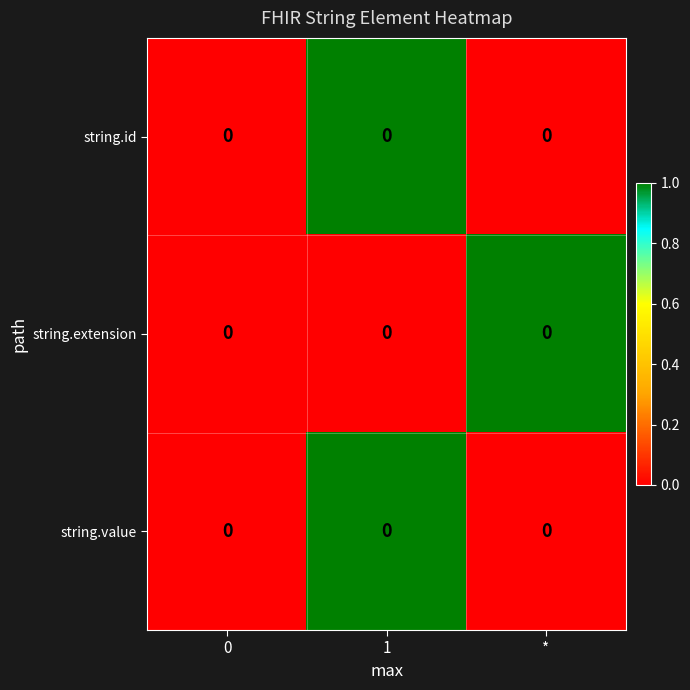

Rank the series at * from highest to lowest value.

string.extension, string.id, string.value